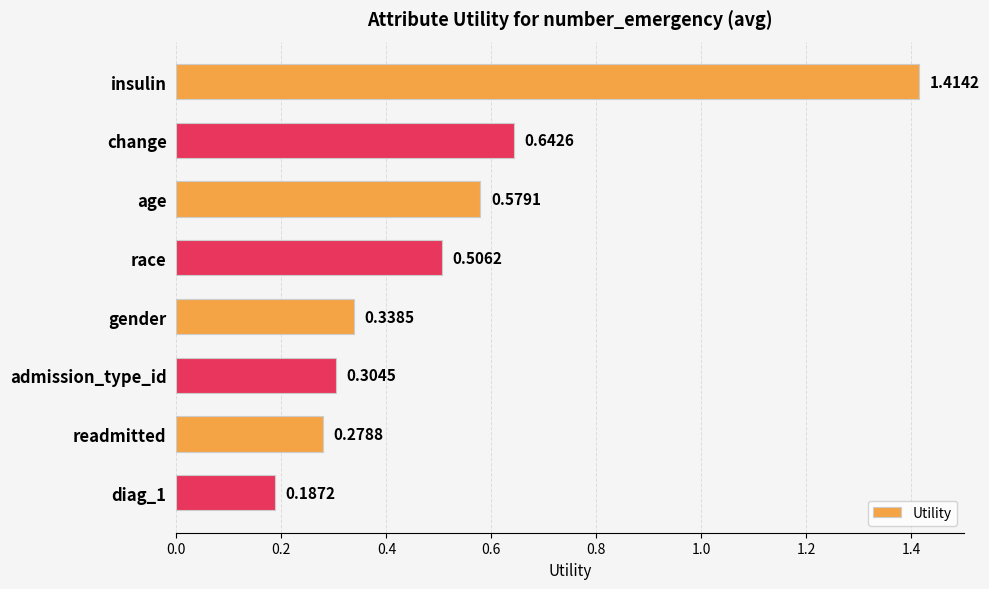

At which label is the value closest to 0?

diag_1